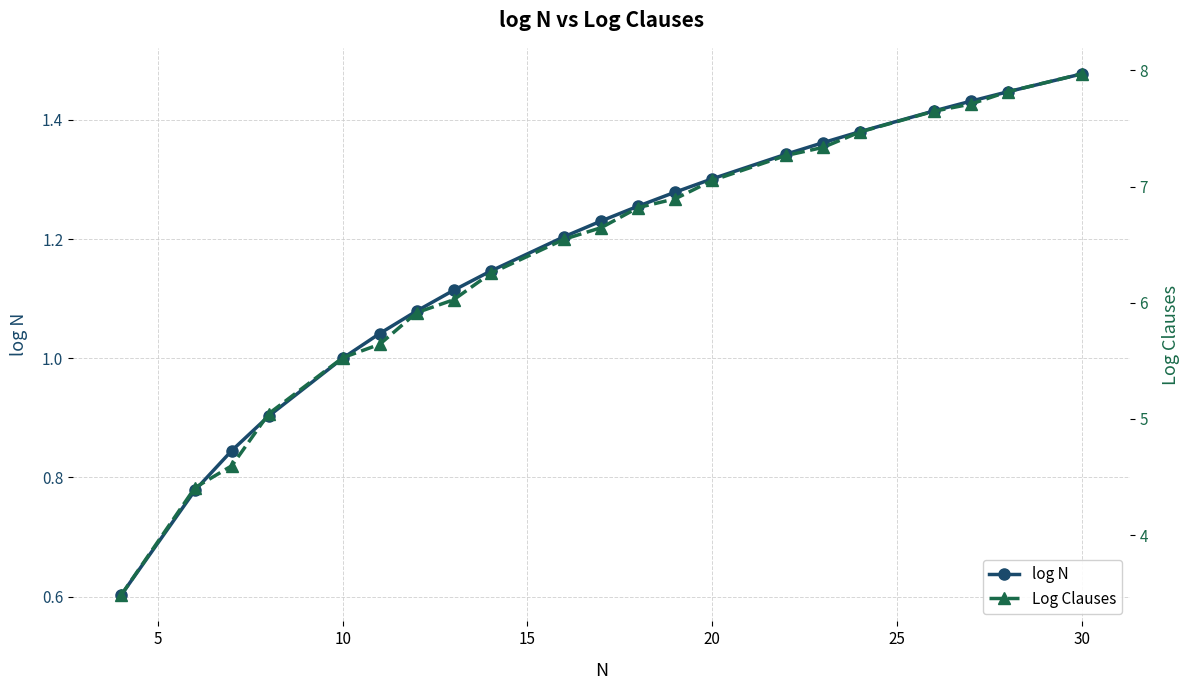

True or false: Log Clauses and log N intersect in this chart.

False